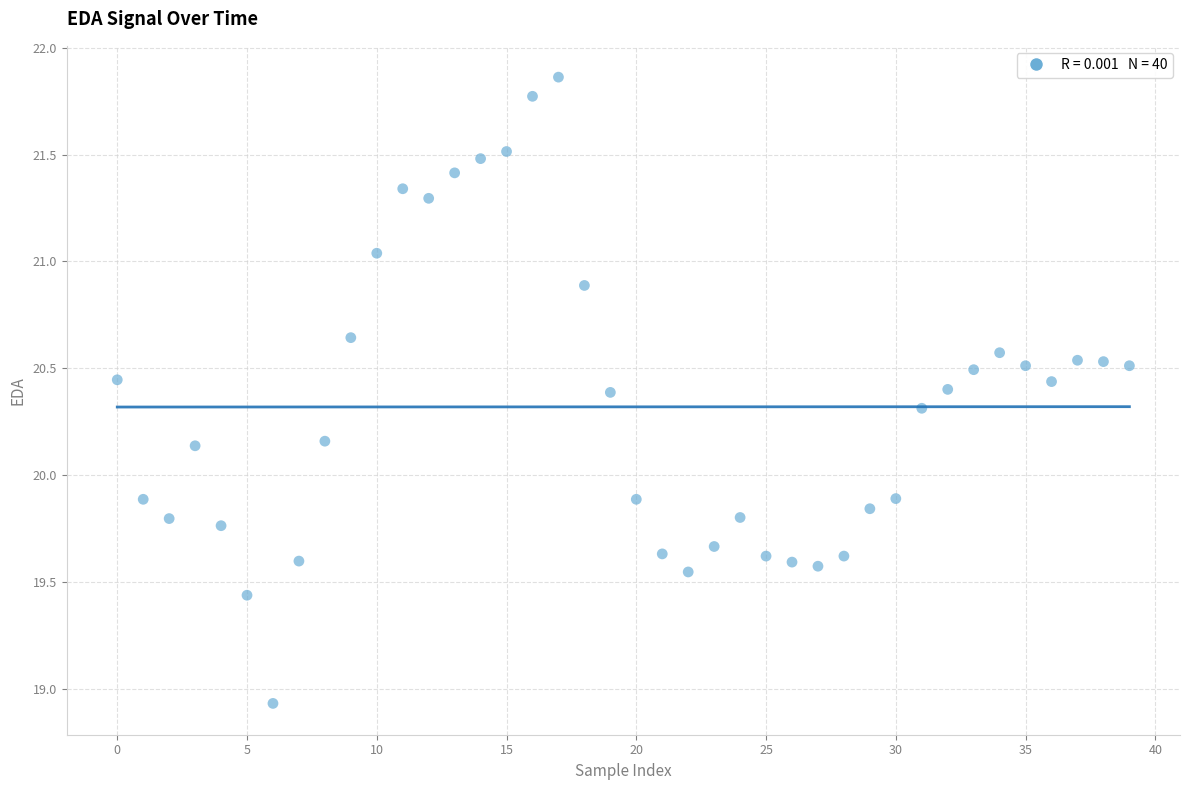

What is the range of Y values (max minus min)?

2.9